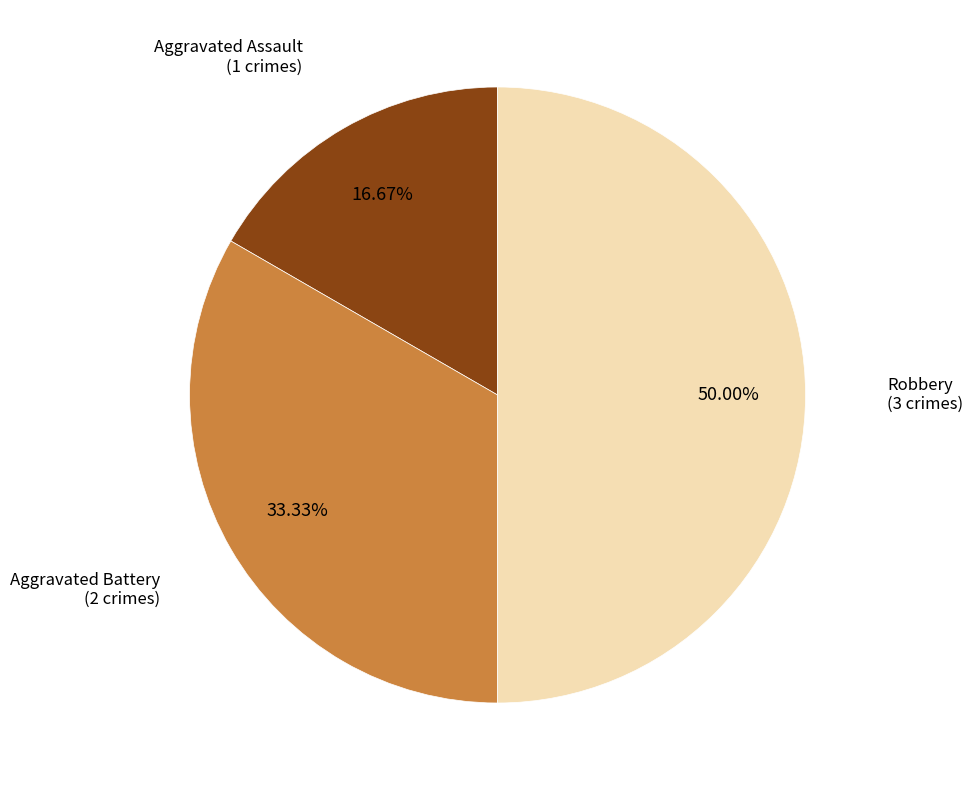

How many slices are in this pie chart?

3